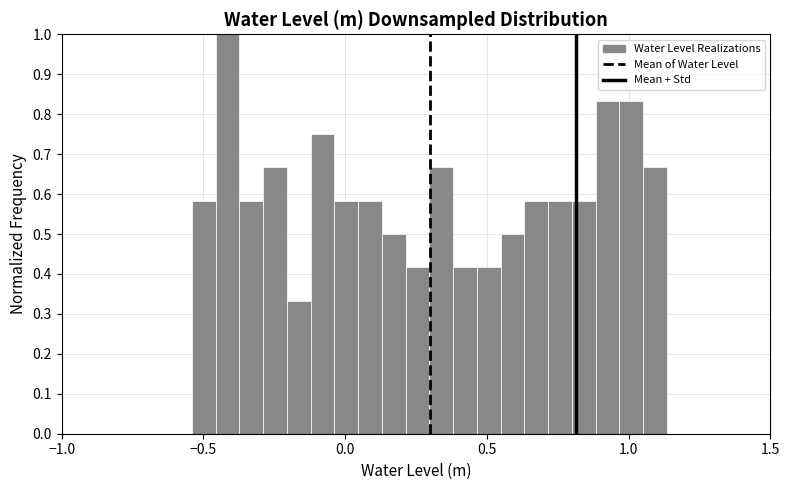

Around what value on the x-axis is the tallest bar? Give the approximate position of its centre, as read against the axis.

-0.40